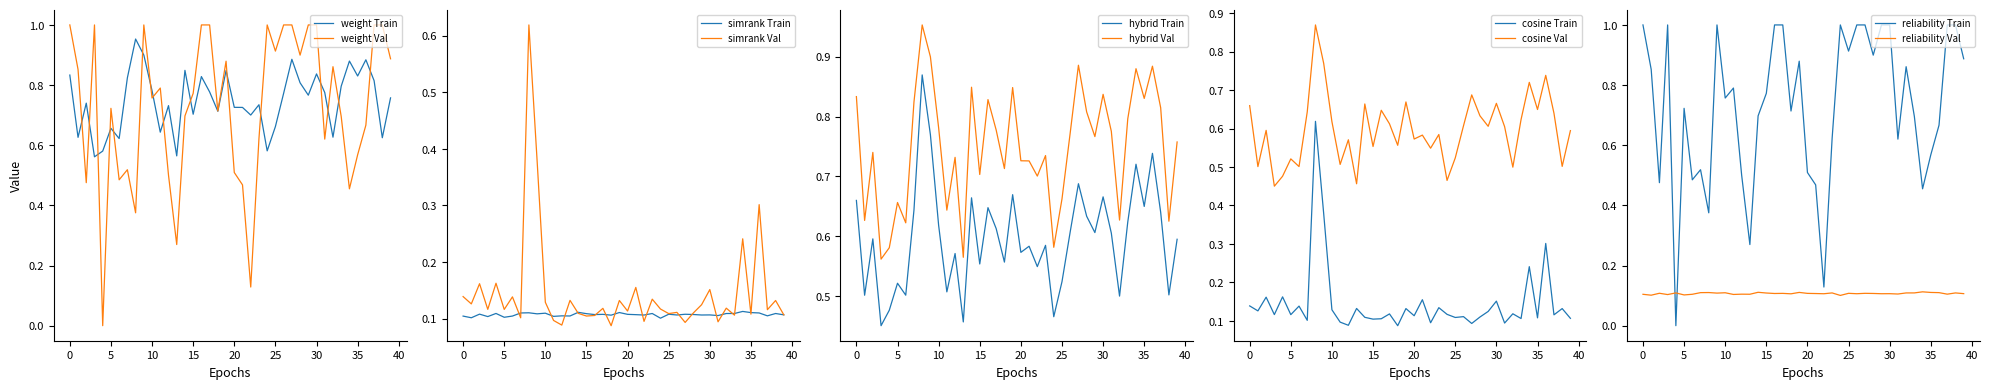

What is the value of the reliability_score point at the 14th from the left?

0.3